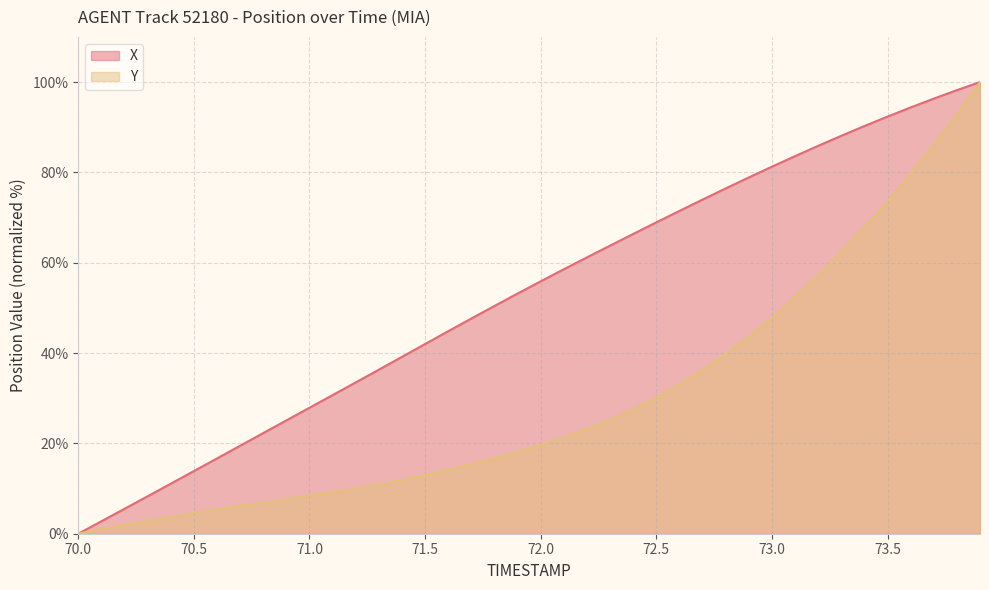

Rank the series by their average value, from highest to lowest.

X, Y